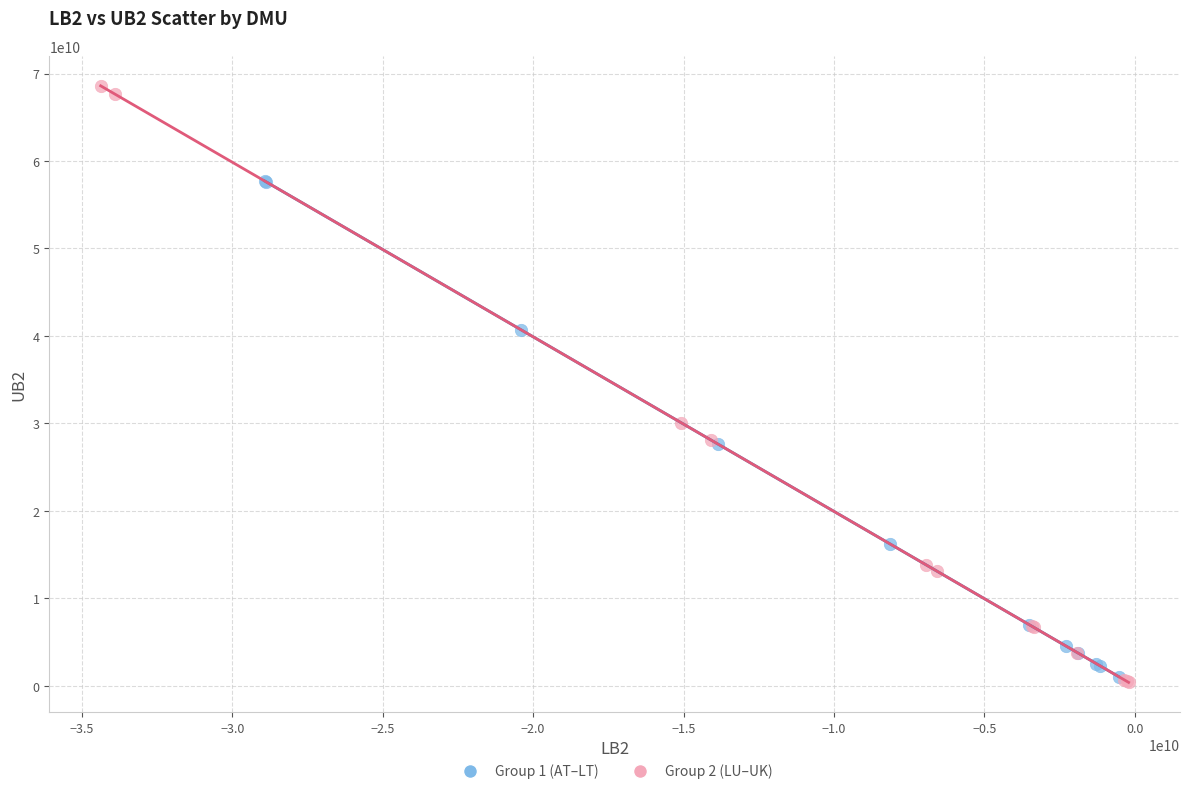

Which series reaches the maximum Y coordinate?

Group 2 (LU–UK)